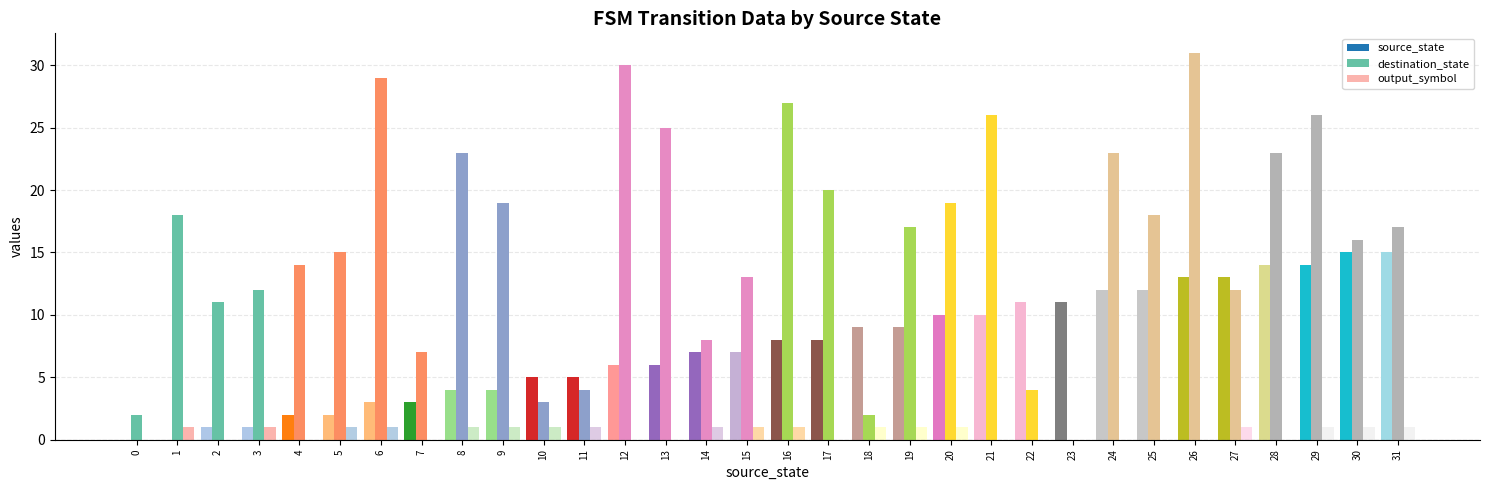

What is the sum of all destination_state values?

514